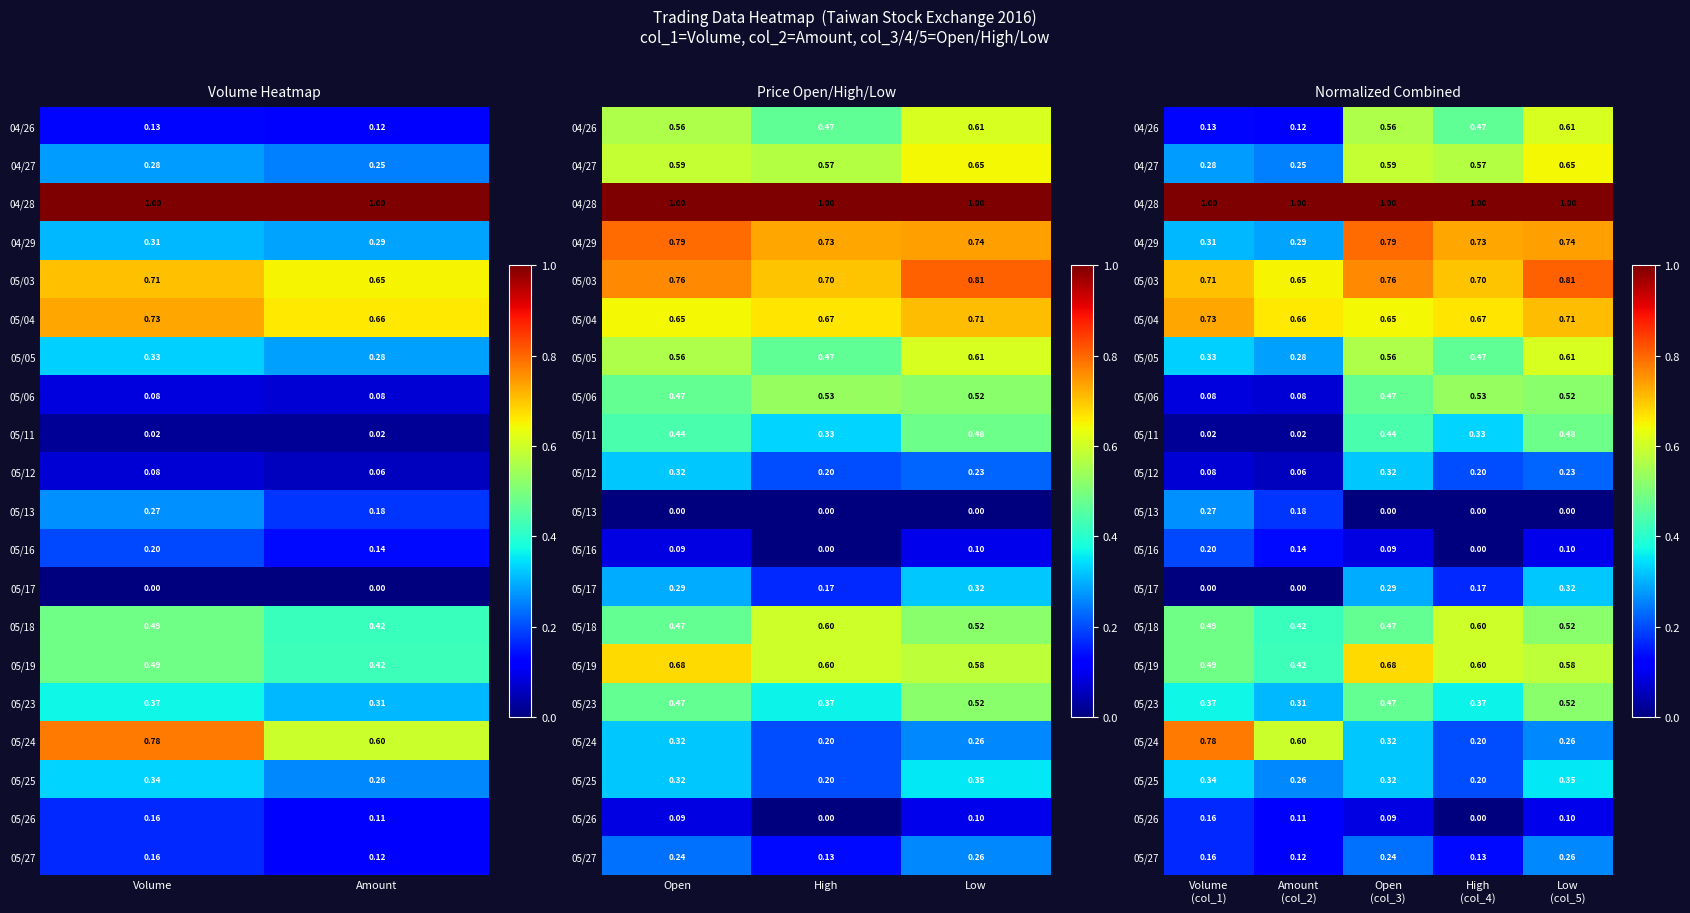

What is the total value across all series at High (col_4)?

7.9